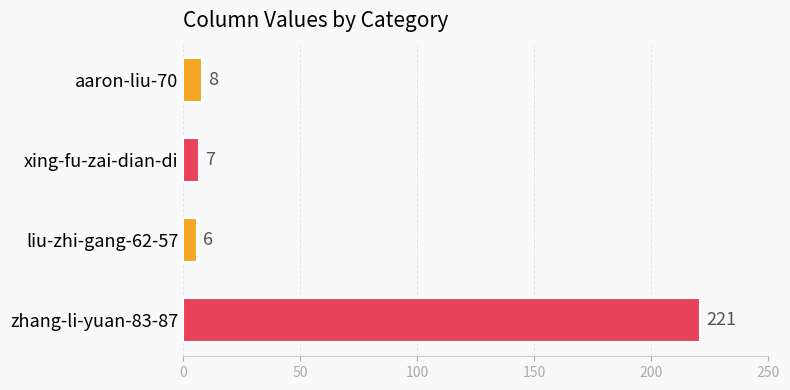

The value at zhang-li-yuan-83-87 is 221. True or false?

True